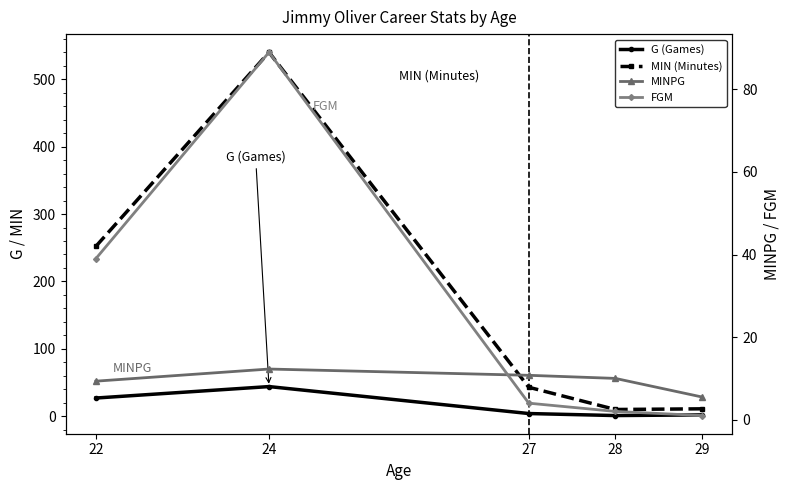

Reading left to right, what are all the values shown in this chart?

G (Games): 22=27.0	24=44.0	27=4.0	28=1.0	29=2.0
MIN (Minutes): 22=252.0	24=540.0	27=43.0	28=10.0	29=11.0
MINPG: 22=9.3	24=12.3	27=10.8	28=10.0	29=5.5
FGM: 22=39.0	24=89.0	27=4.0	28=2.0	29=1.0